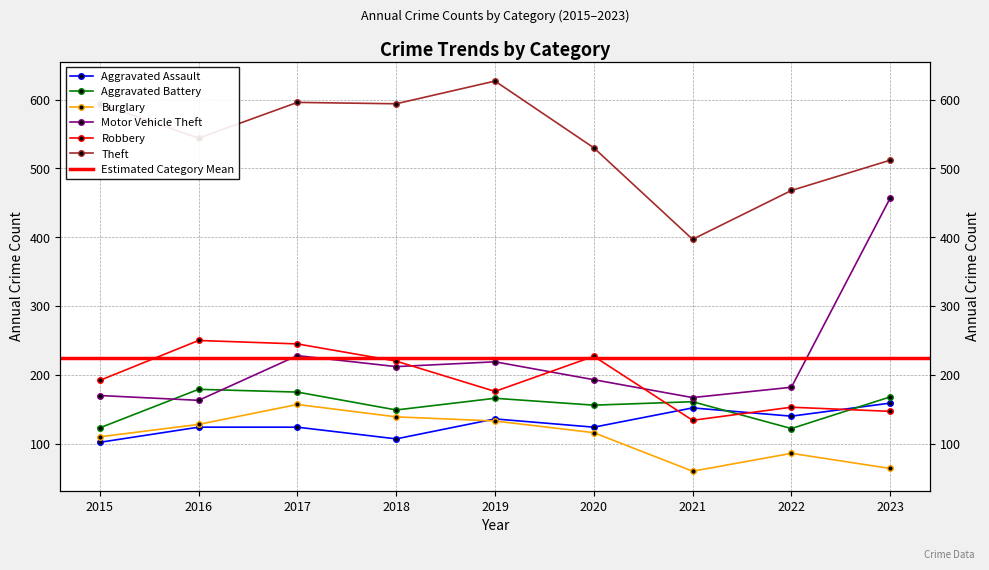

Does the chart have visible grid lines?

Yes